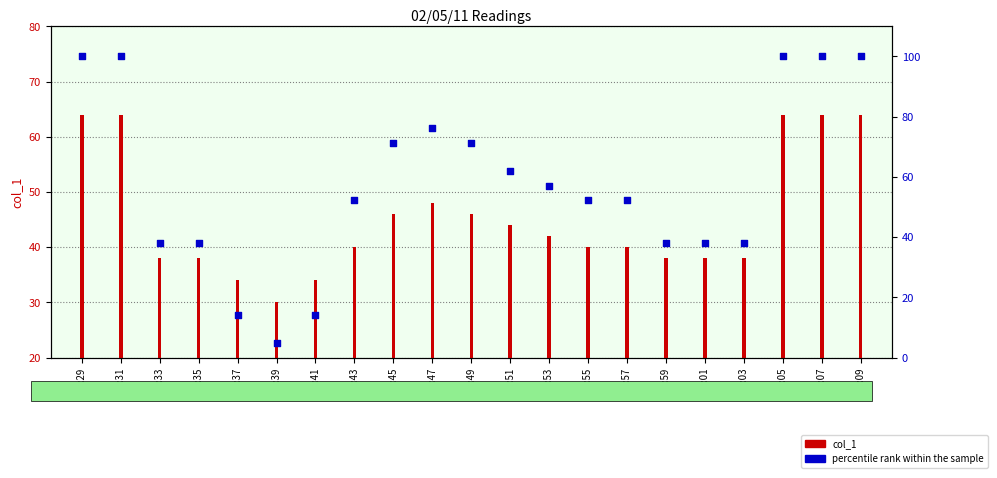

At how many categories does at least one series exceed 60?

9